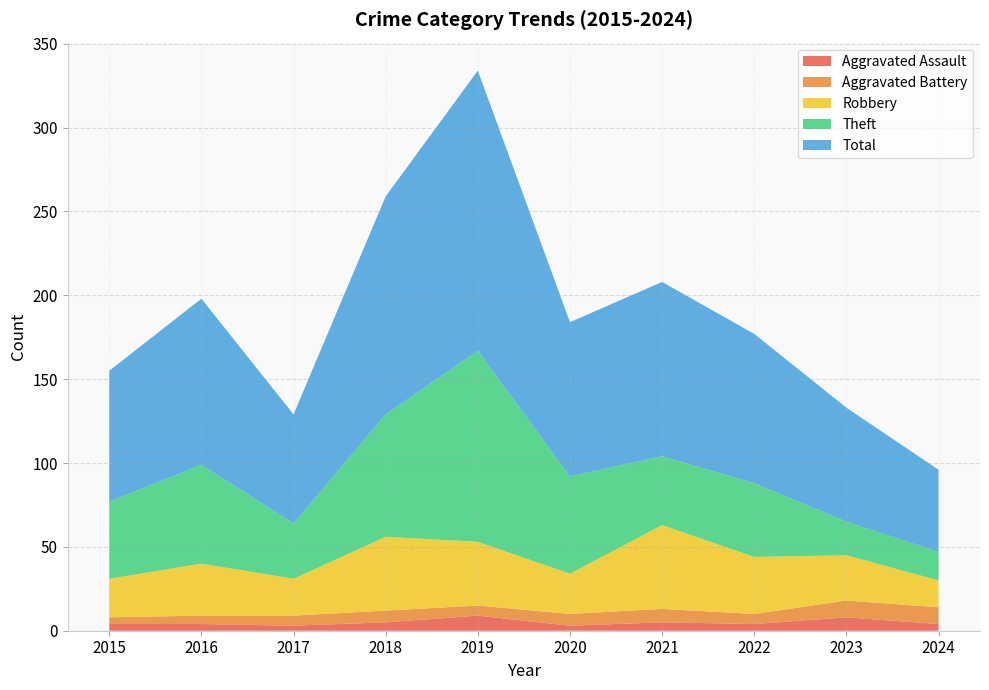

Reading left to right, list all the values displayed in this chart.

Aggravated Assault: 4	4	3	5	9	3	5	4	8	4
Aggravated Battery: 4	5	6	7	6	7	8	6	10	10
Robbery: 23	31	22	44	38	24	50	34	27	16
Theft: 46	59	33	73	114	58	41	44	20	17
Total: 78	99	65	130	167	92	104	89	68	49